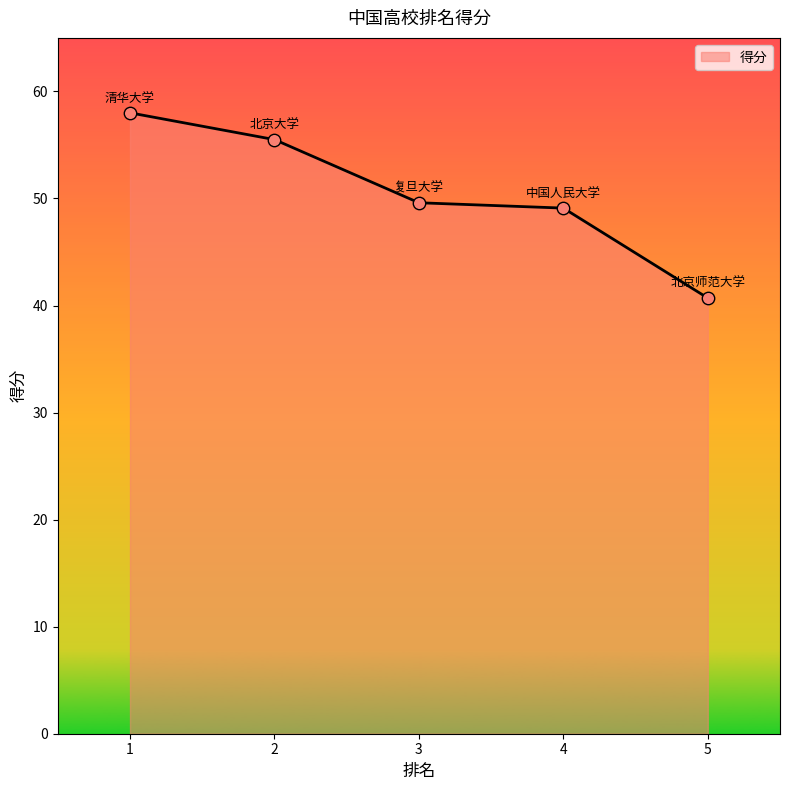

Approximately how many times larger is the value at 4 compared to 5?

1.2